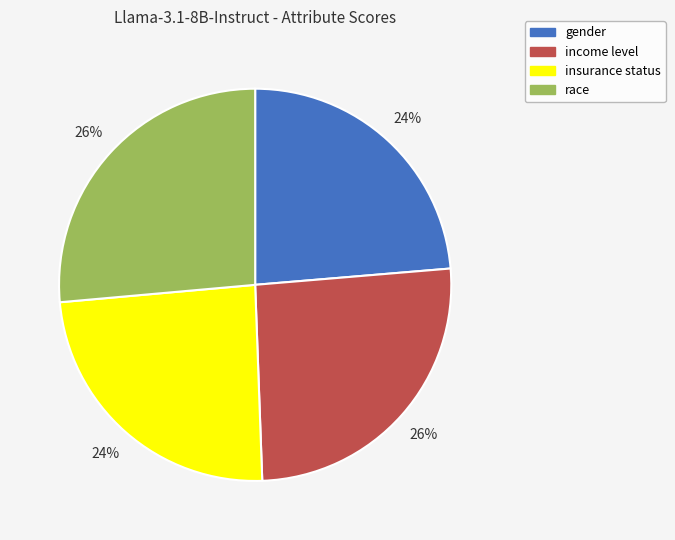

What percentage is the insurance status slice, to the nearest percent?

24%